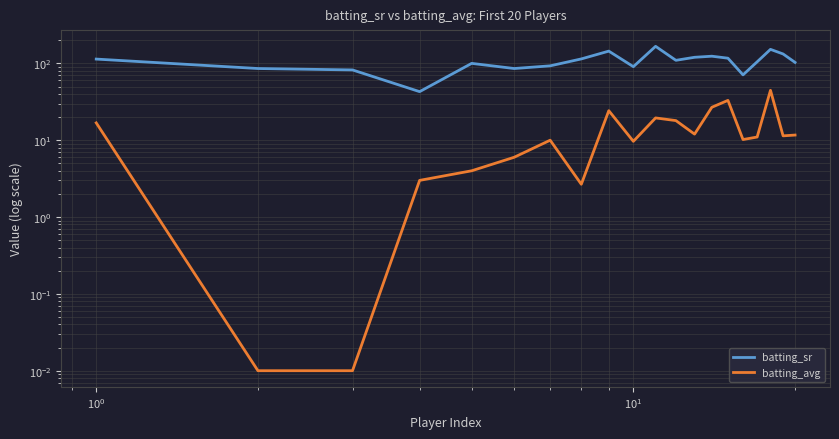

True or false: batting_avg and batting_sr cross at least once.

False